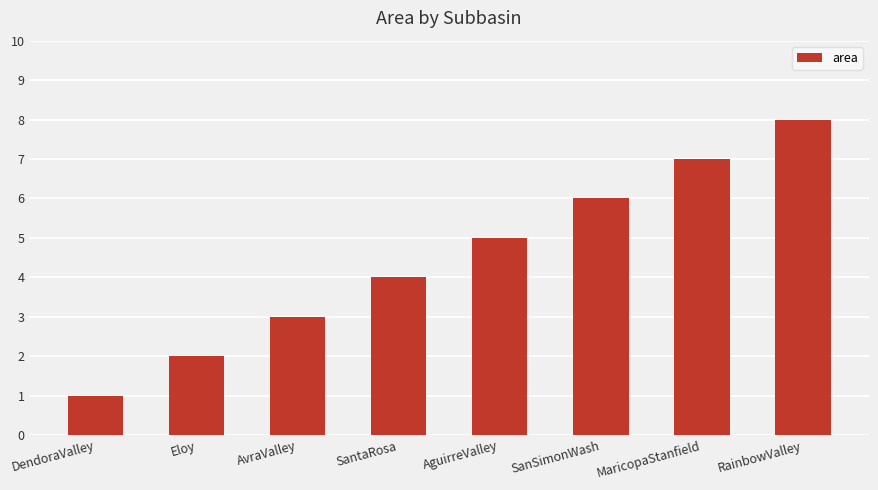

At which category does the chart reach its minimum across all series?

DendoraValley